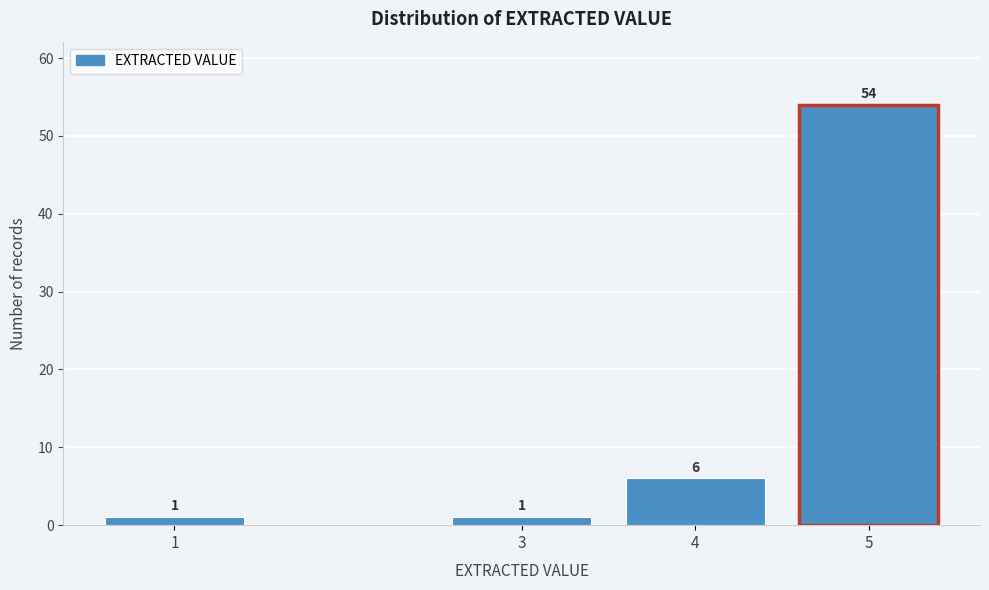

Reading right to left, list all the values displayed in this chart.

5=54	4=6	3=1	1=1